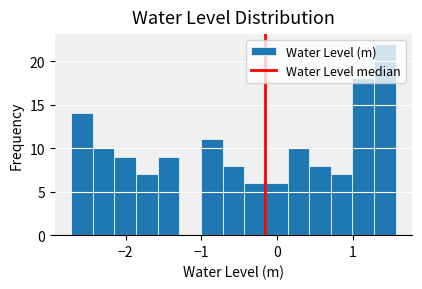

Around what value on the x-axis is the tallest bar? Give the approximate position of its centre, as read against the axis.

1.4